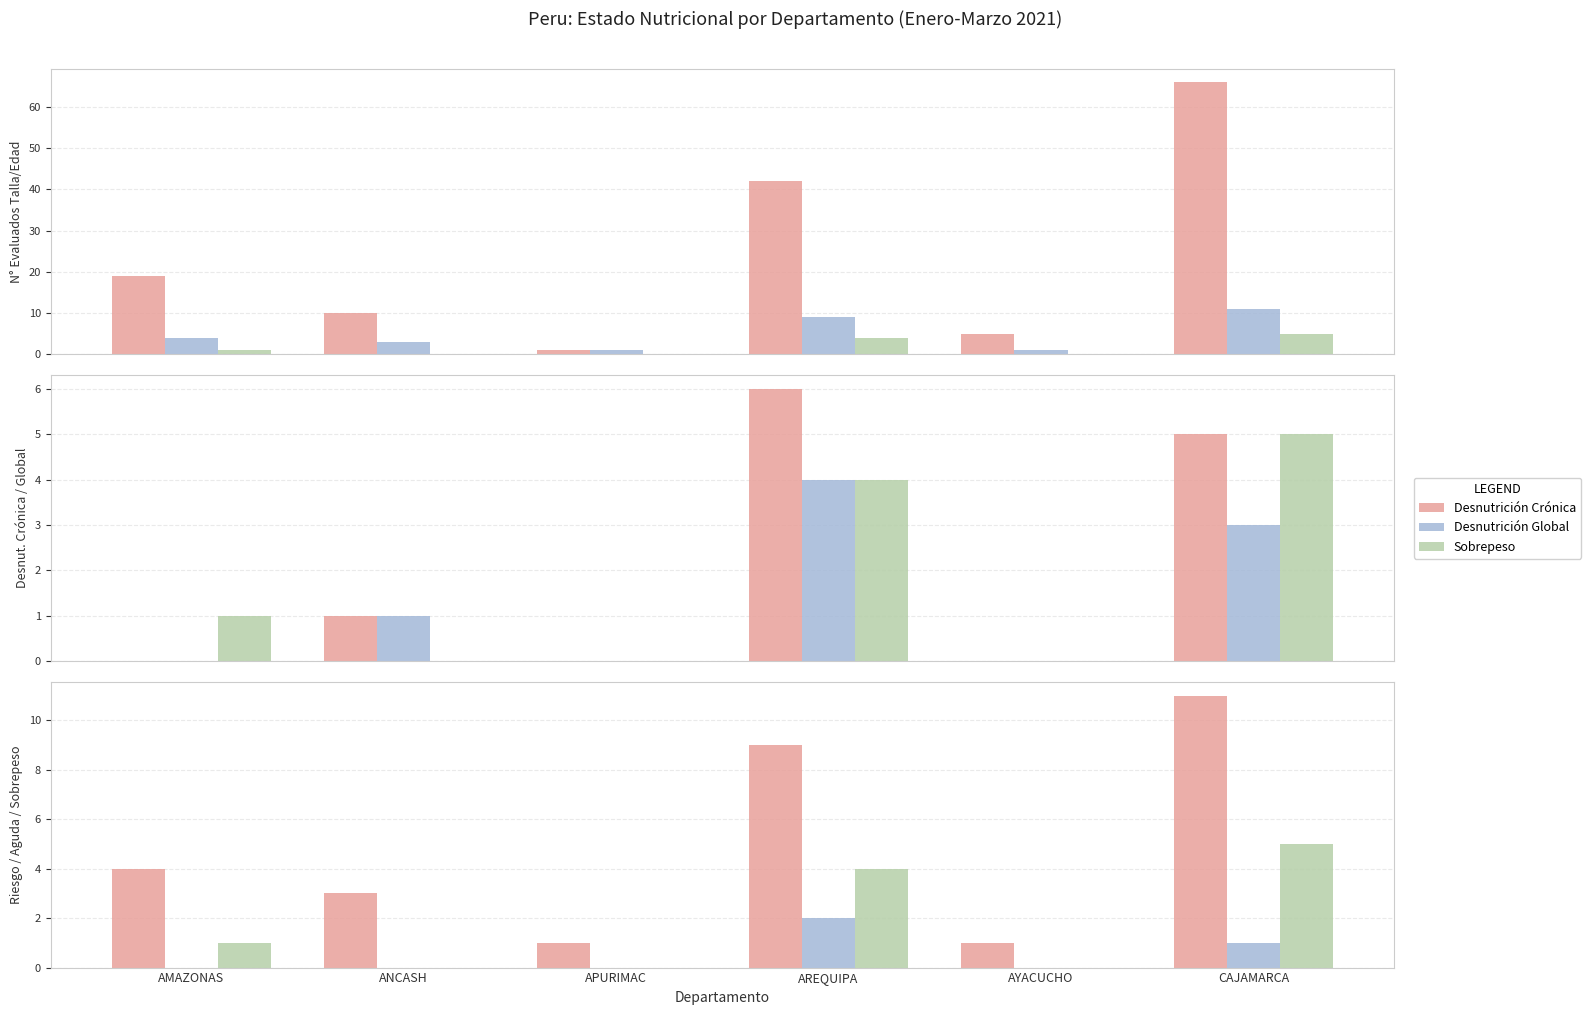

What is the sum of all Riesgo D. Crónica values?

29